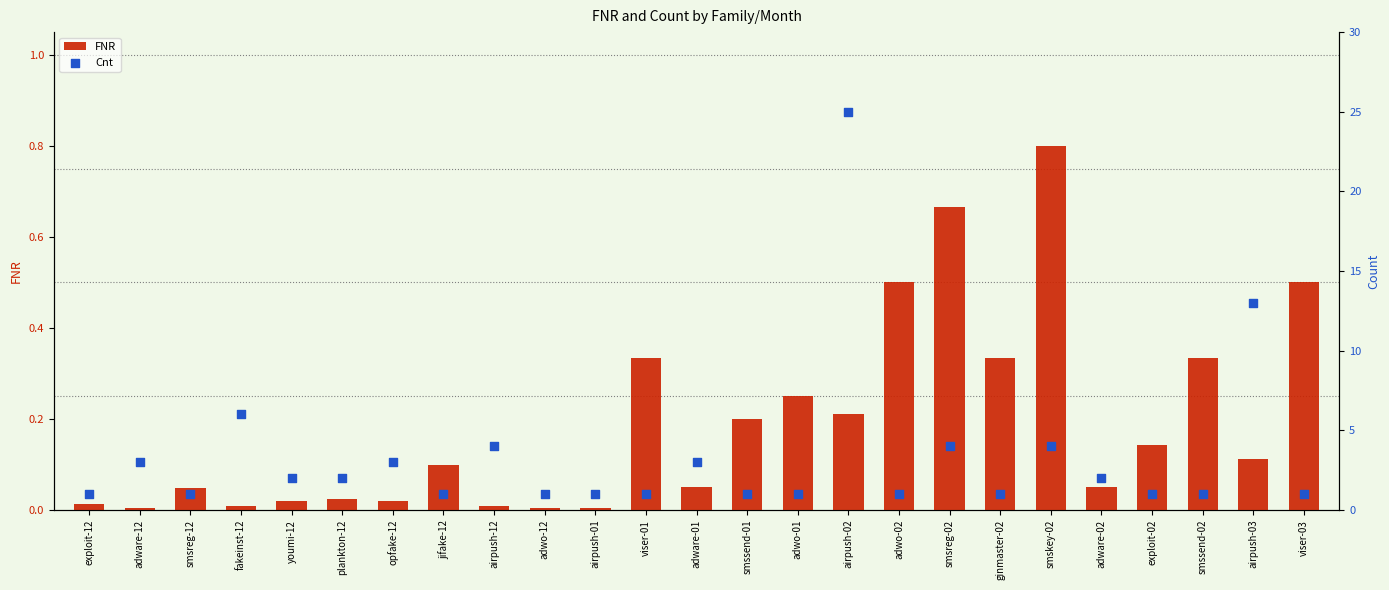

Which series has the widest spread of Y values?

Cnt